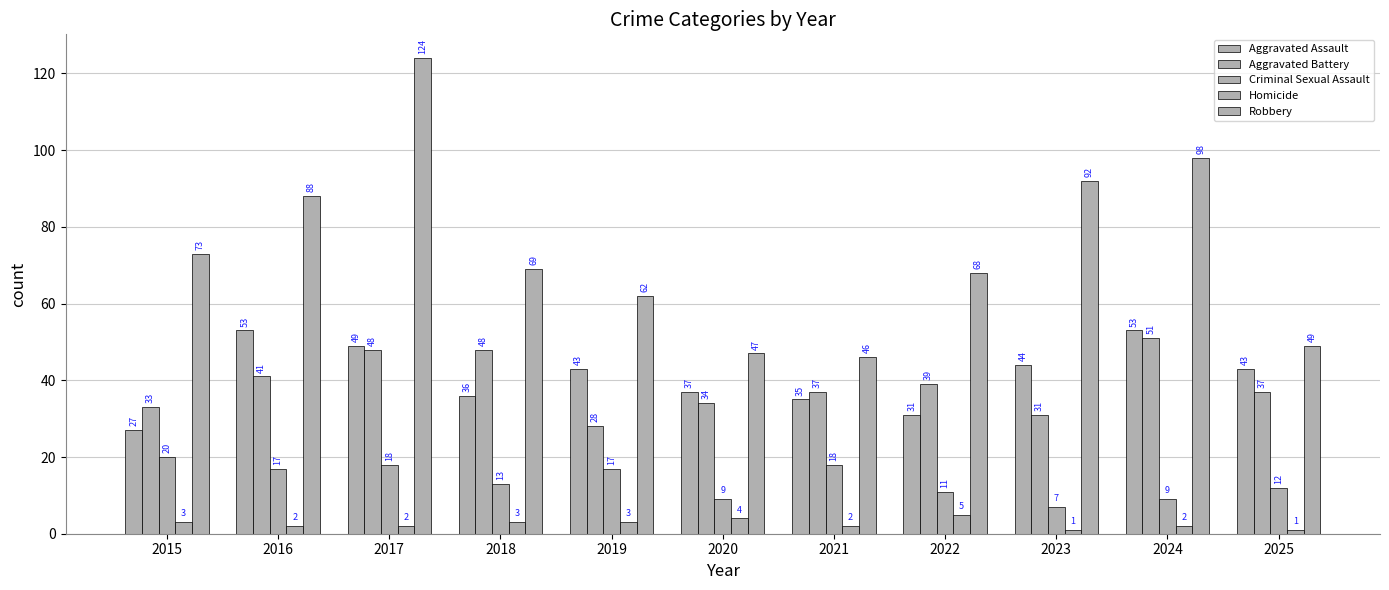

Are the bars horizontal?

No